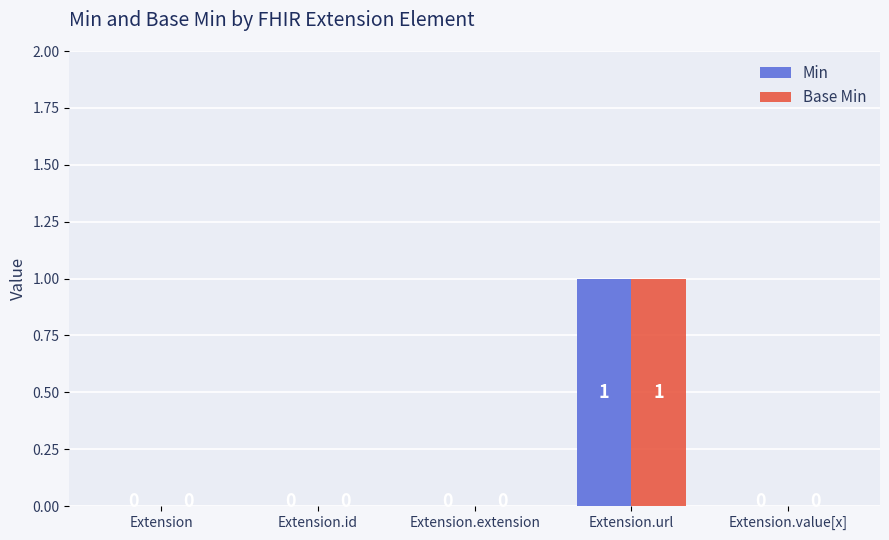

How many values in Min are above zero?

1